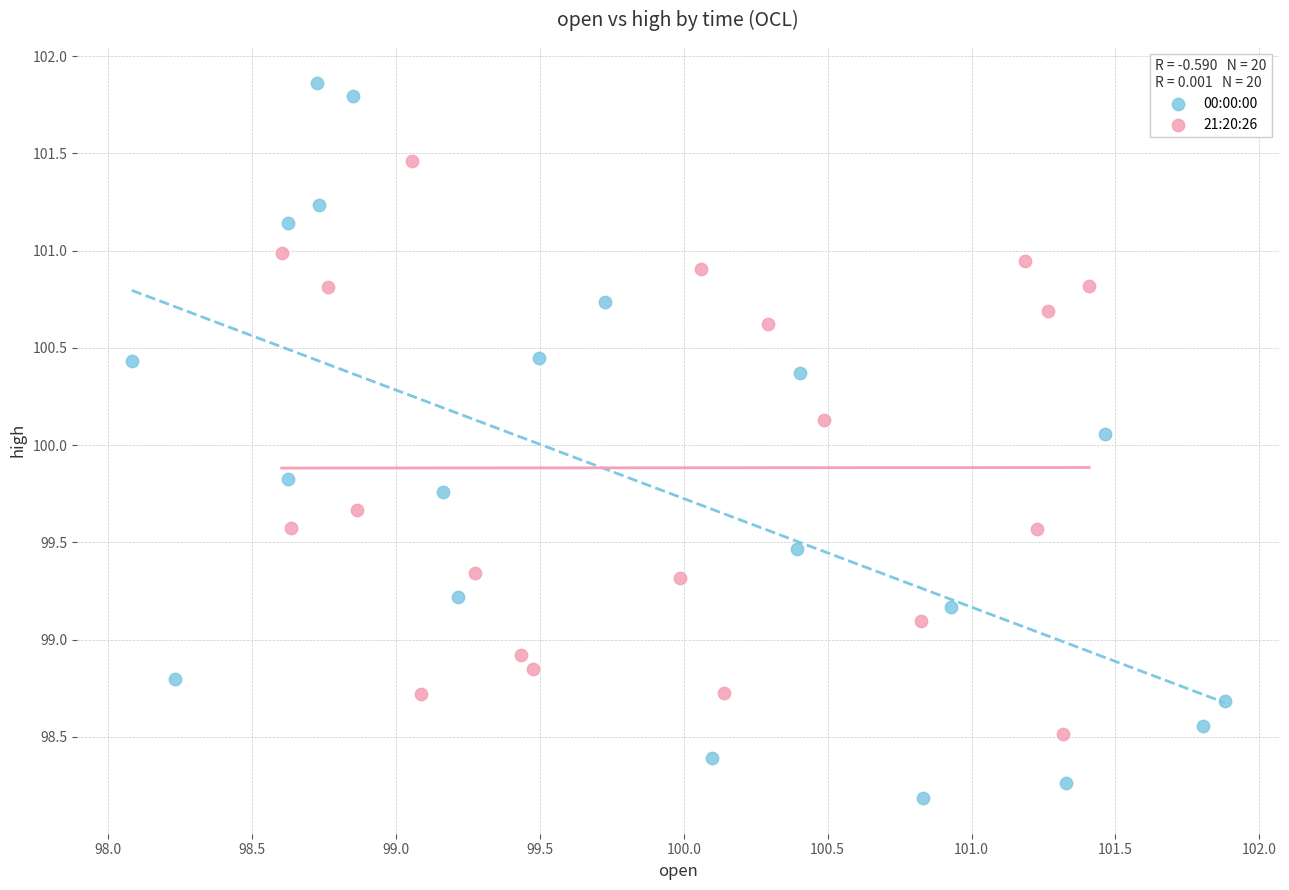

Which series reaches the minimum Y coordinate?

00:00:00